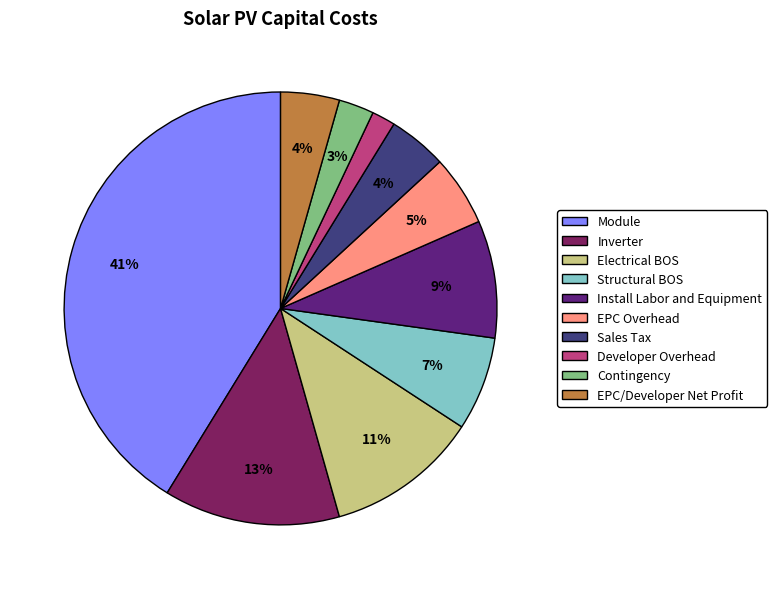

What percentage is the Electrical BOS slice, to the nearest percent?

11%